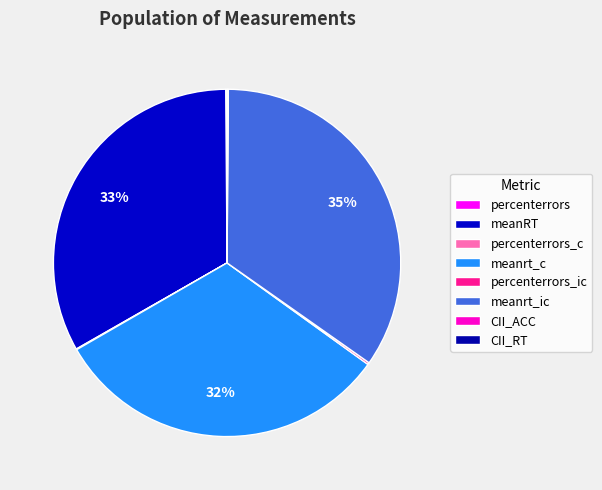

What percentage is the meanrt_ic slice, to the nearest percent?

35%